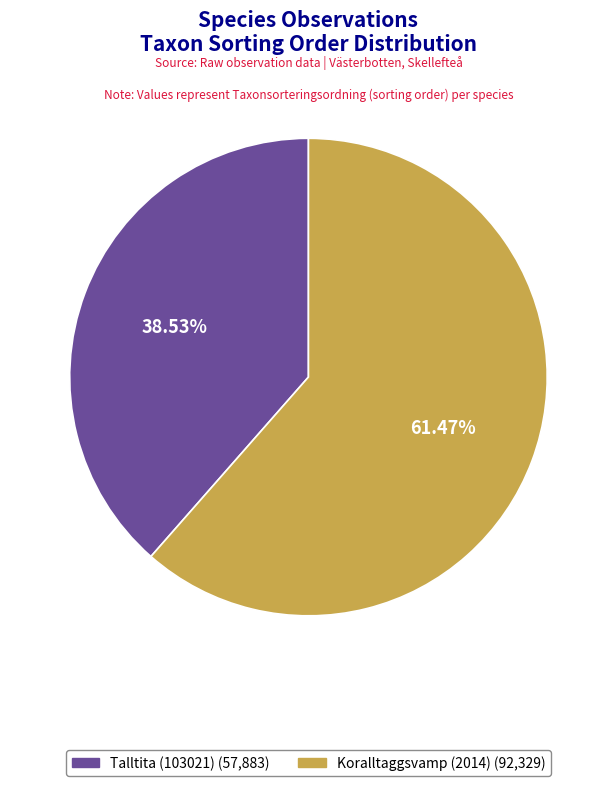

How many slices are in this pie chart?

2